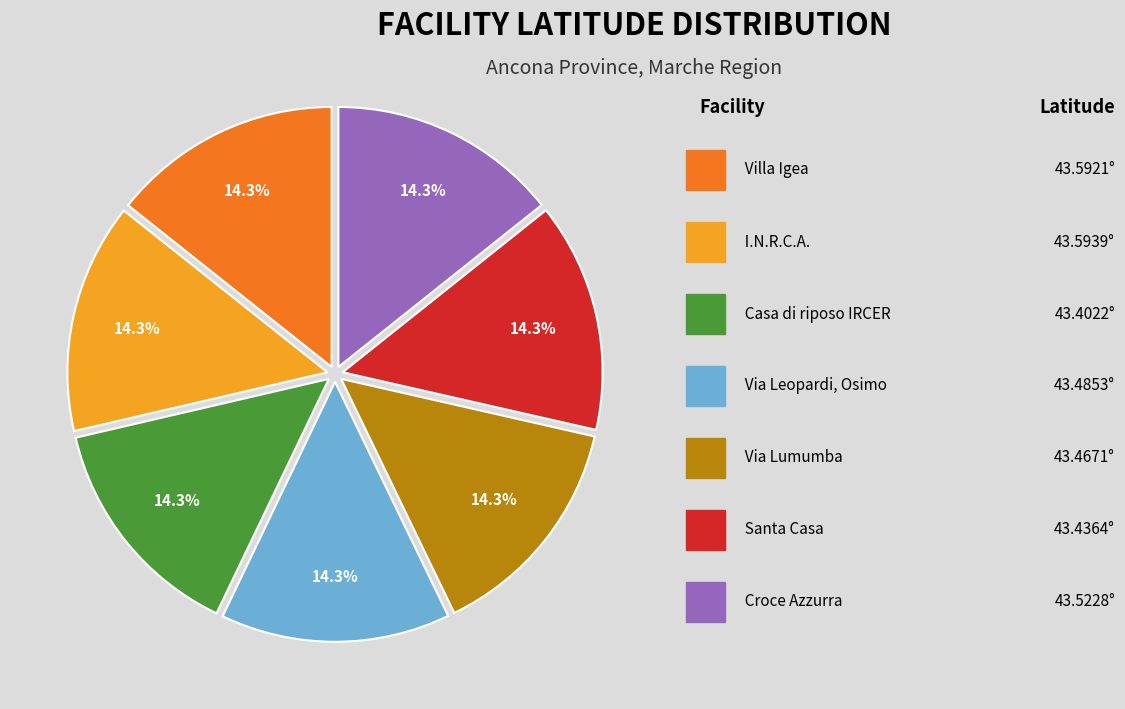

Does any single category account for the majority?

No